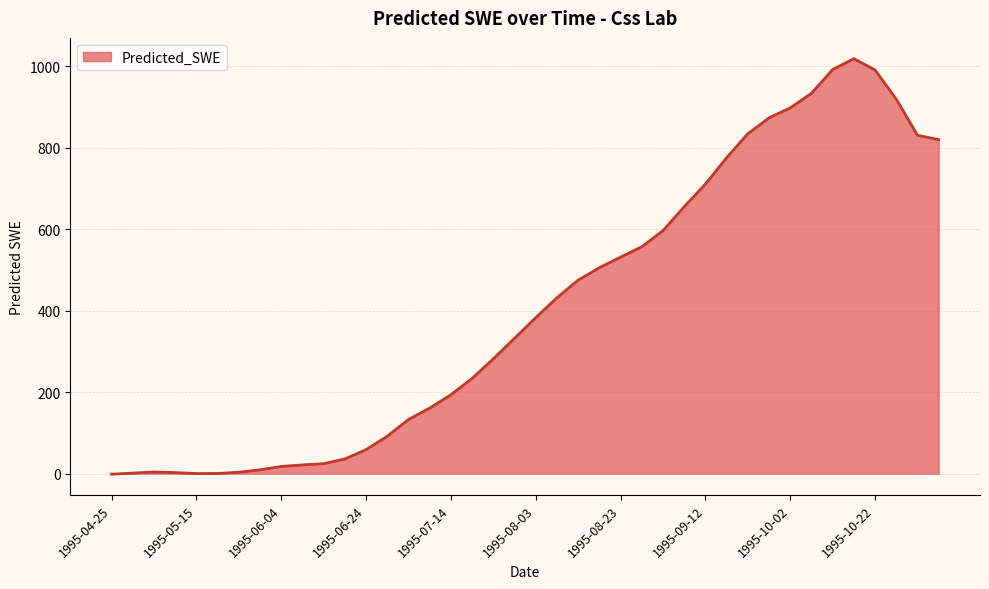

What is the maximum value shown in the chart?

1018.2